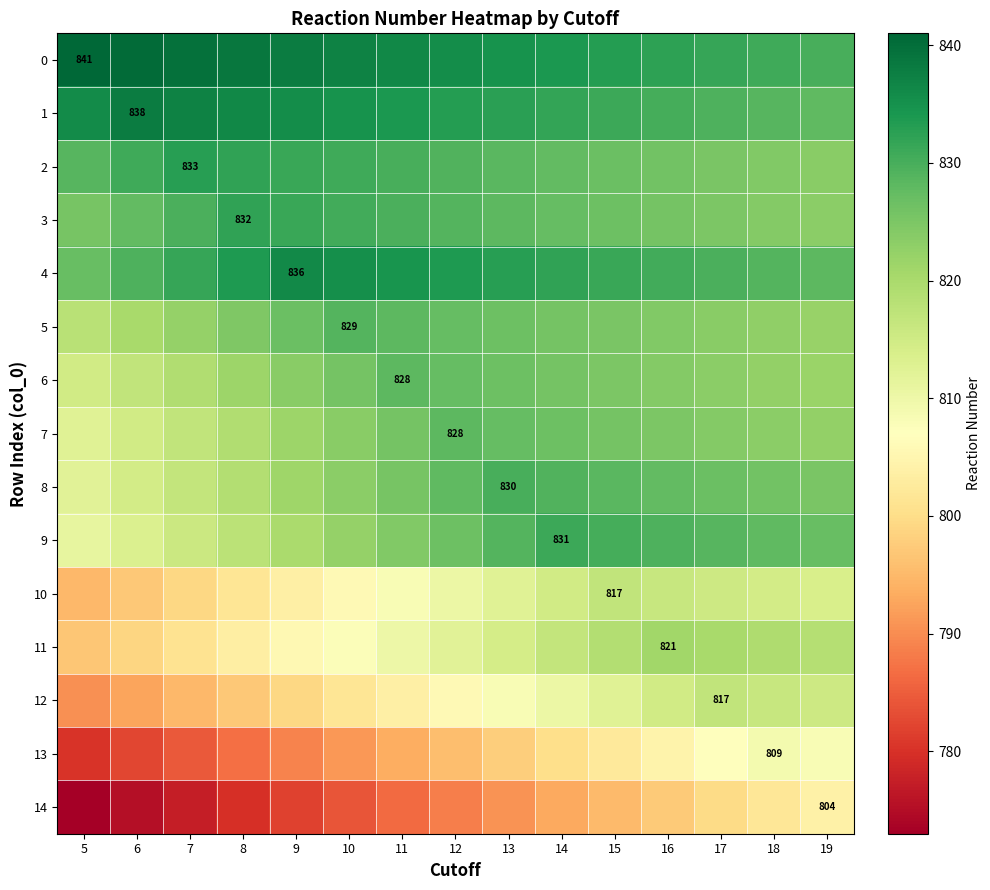

How many data points in 13 are less than 795?

7